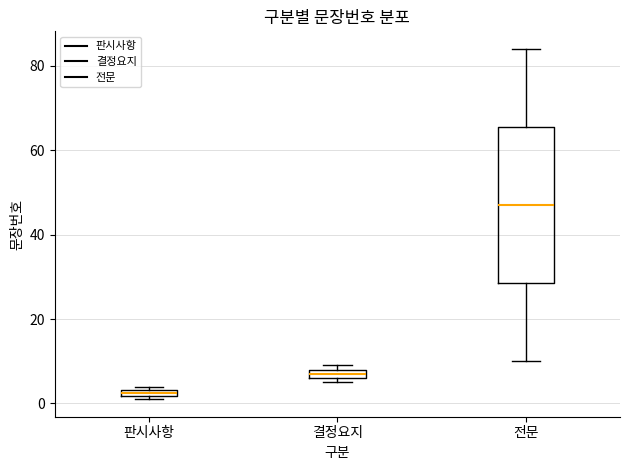

Comparing the boxes themselves (not the whiskers), which one is the tallest?

전문